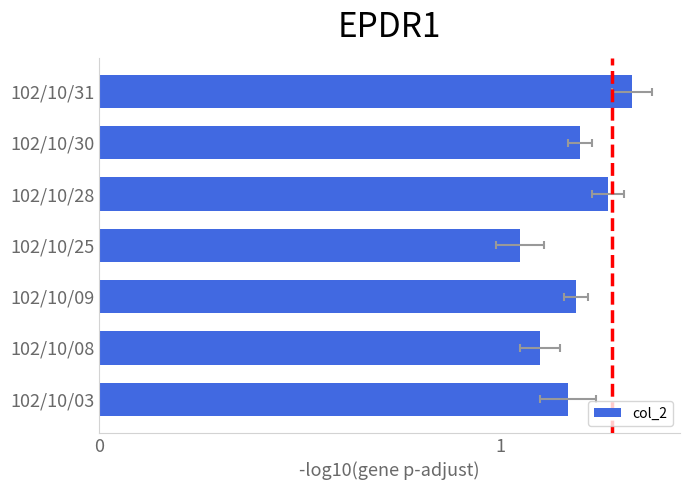

Reading left to right, what are all the values shown in this chart?

1.2	1.1	1.2	1.1	1.3	1.2	1.3